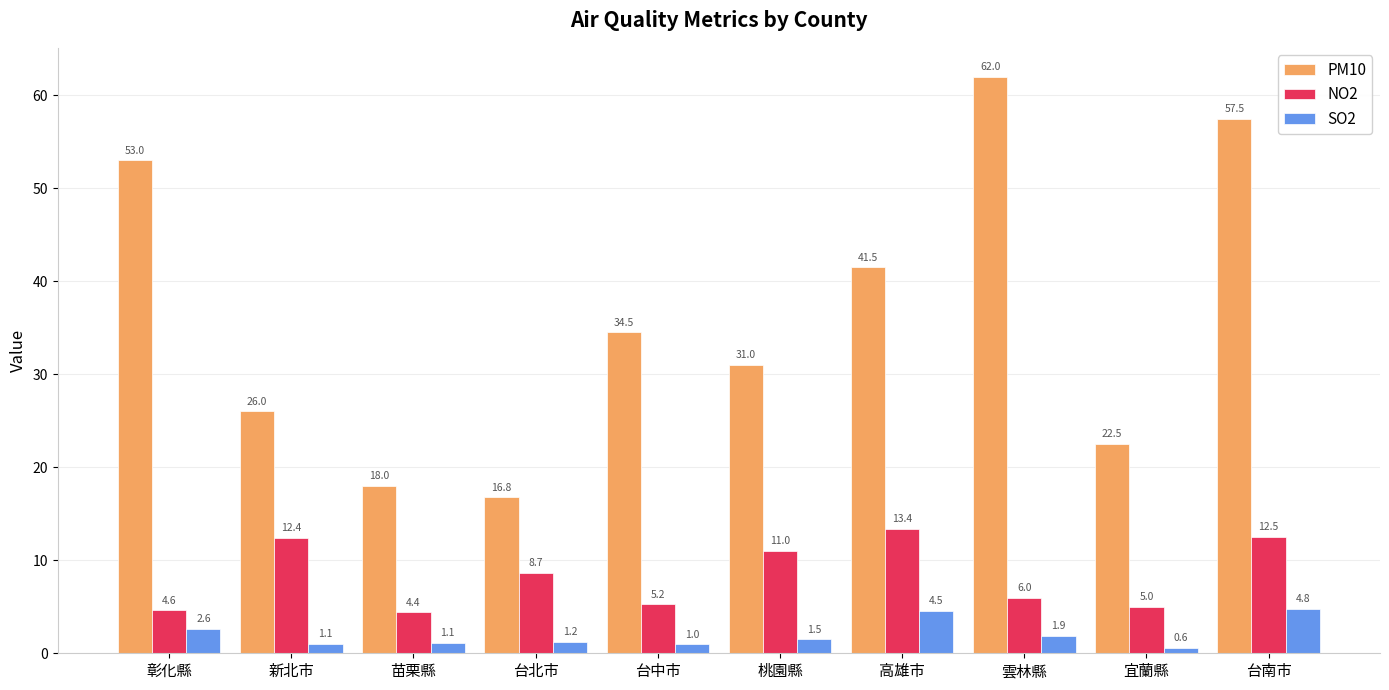

The value of NO2 at 台中市 is 5.2. True or false?

True